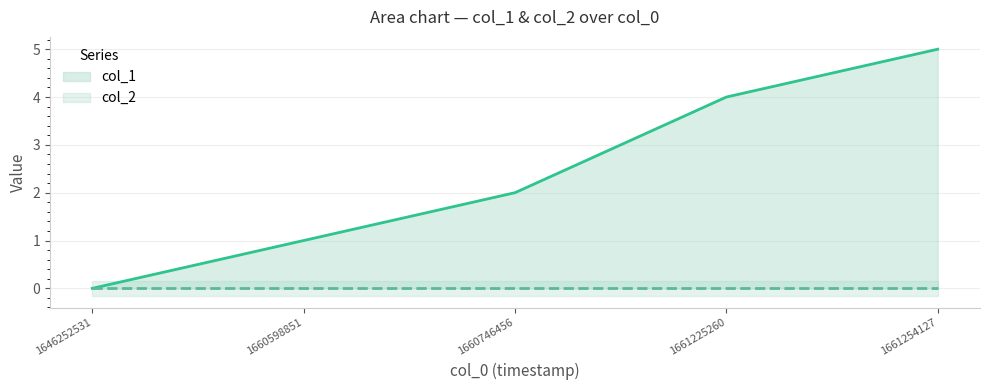

At which category is the sum across all series the highest?

1661254127